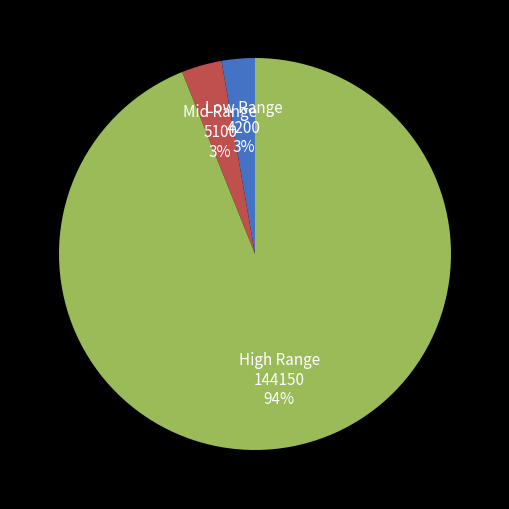

To the nearest percent, what is the difference between the largest and smallest slice percentages?

91%